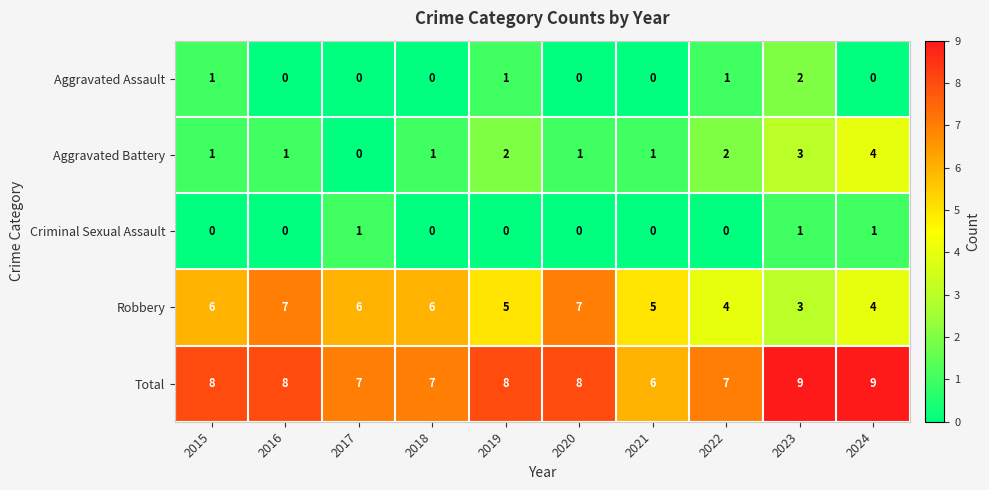

At which label does Aggravated Battery reach its peak?

2024